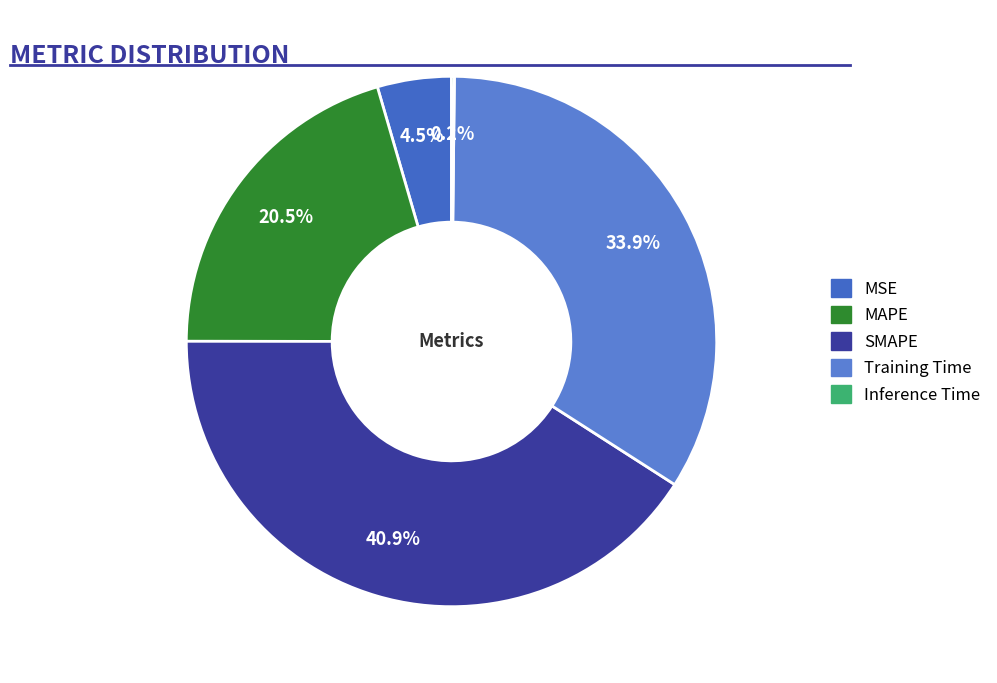

Approximately how many times larger is the value at Training Time compared to SMAPE?

0.8